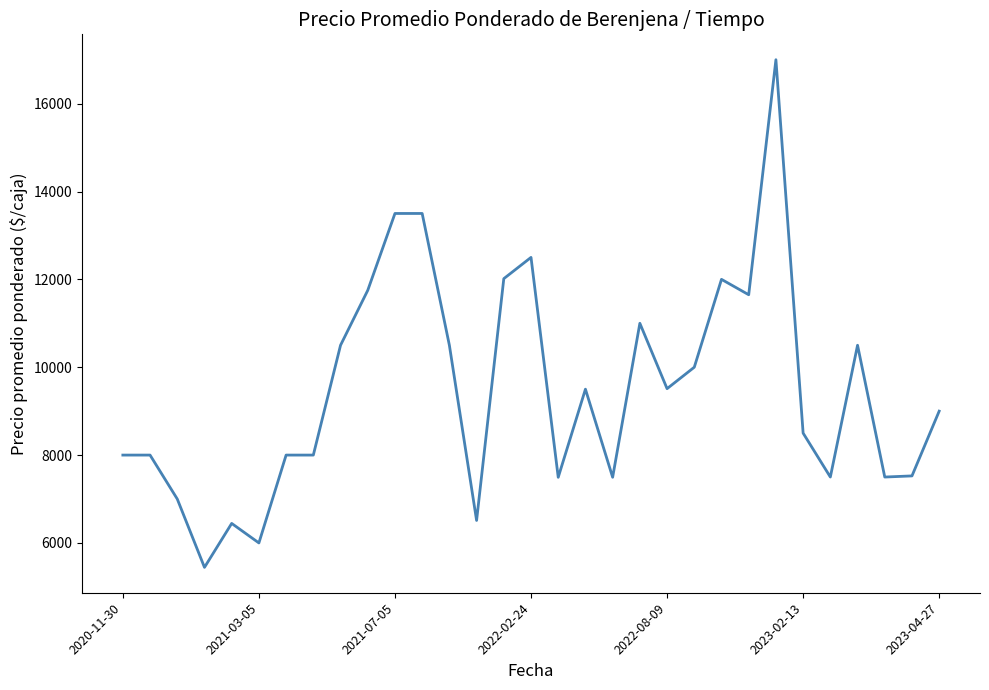

What is the maximum value shown in the chart?

17000